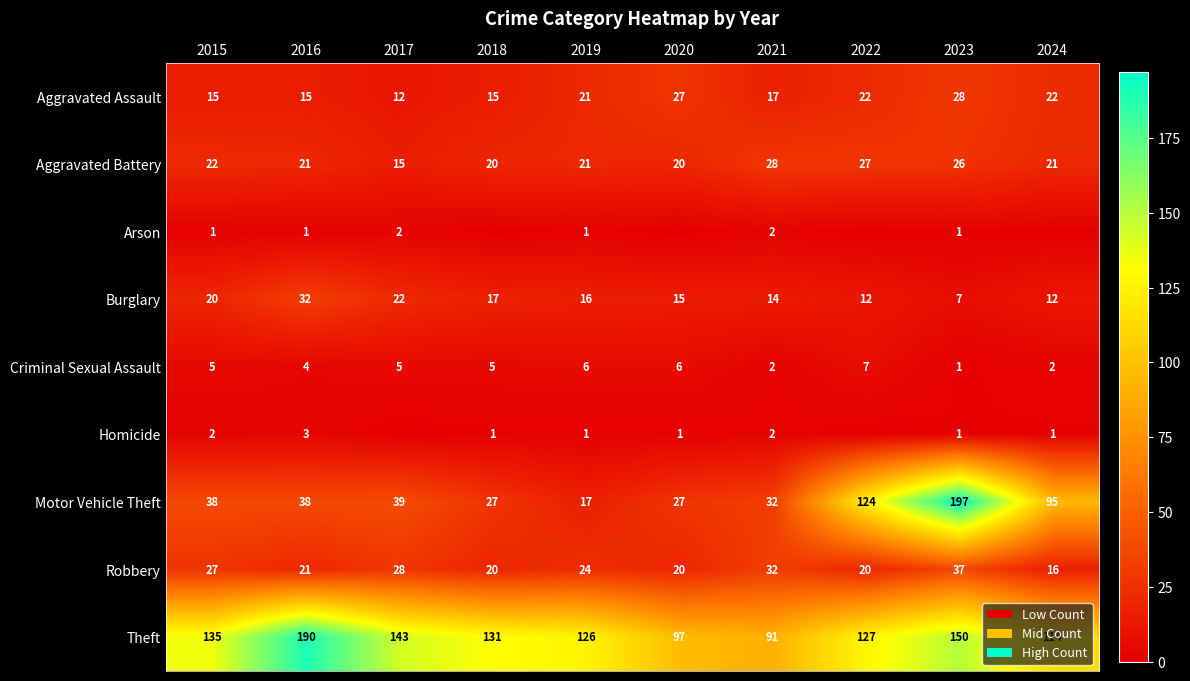

Is it true that Aggravated Battery equals 28 at 2021?

True